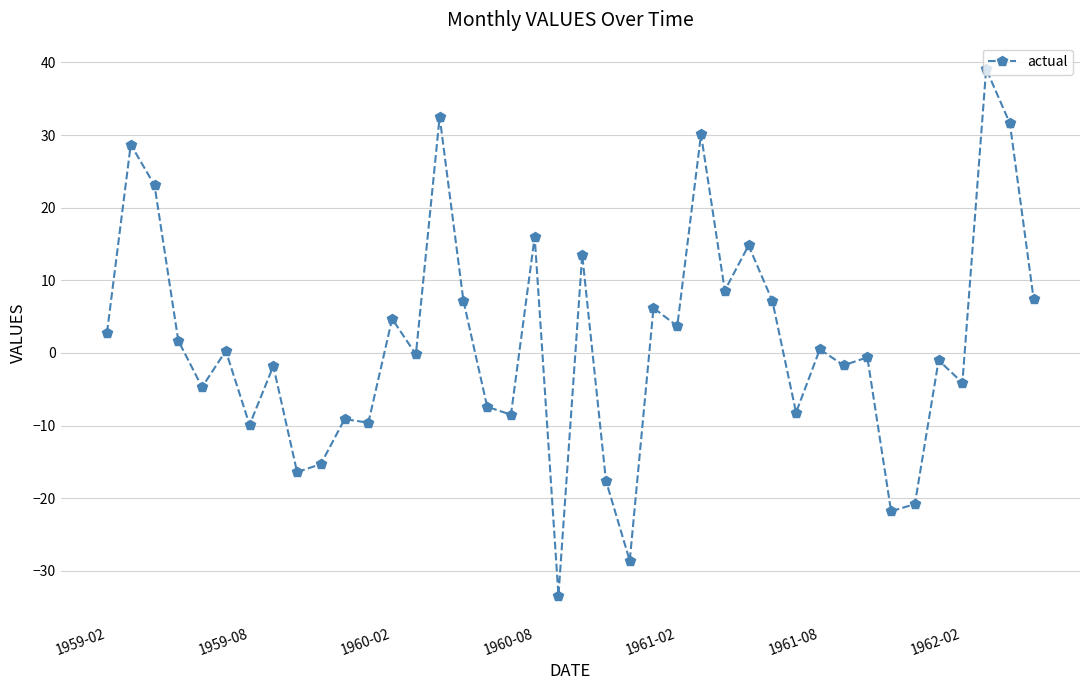

What is the maximum value shown in the chart?

39.1